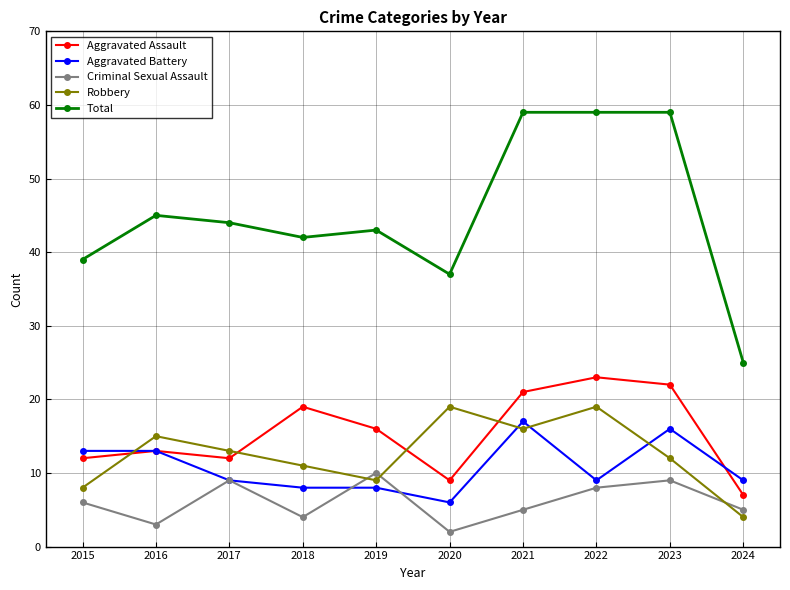

True or false: Total and Aggravated Battery cross at least once.

False